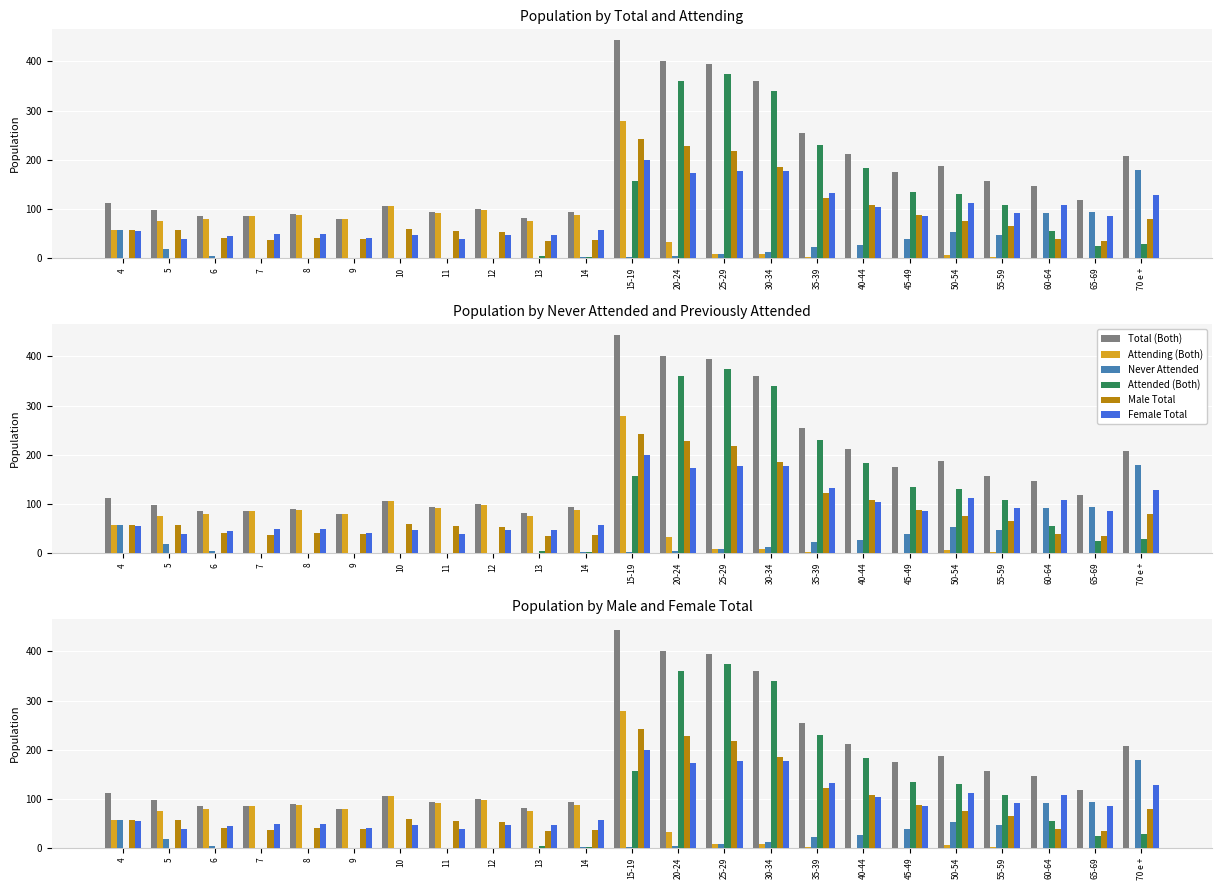

What is the sum of the Attending (Both) values at 15-19 and 25-29?

288